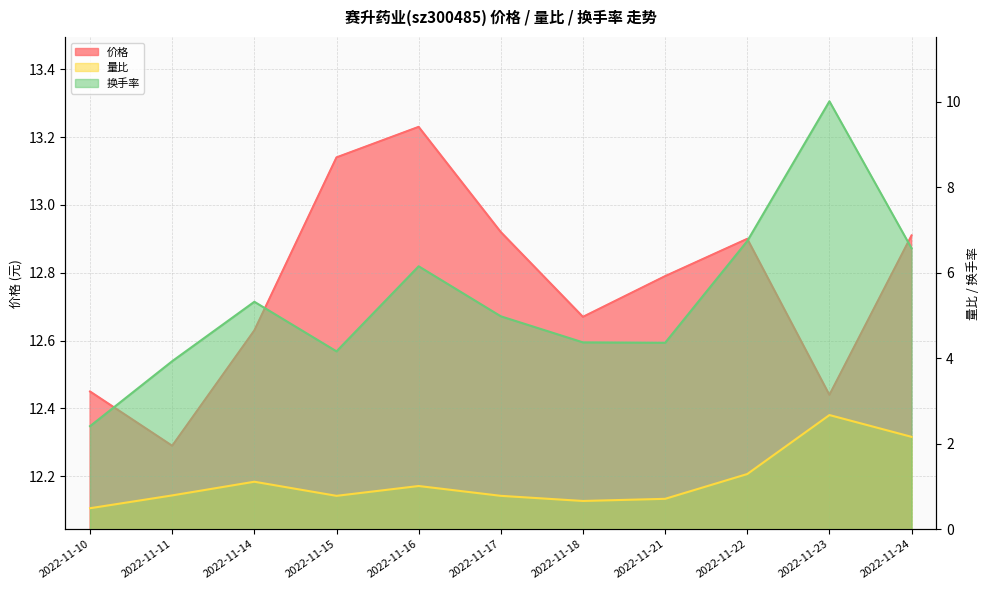

Reading left to right, extract all data points from this chart.

价格: 2022-11-10=12.4	2022-11-11=12.3	2022-11-14=12.6	2022-11-15=13.1	2022-11-16=13.2	2022-11-17=12.9	2022-11-18=12.7	2022-11-21=12.8	2022-11-22=12.9	2022-11-23=12.4	2022-11-24=12.9
量比: 2022-11-10=0.5	2022-11-11=0.8	2022-11-14=1.1	2022-11-15=0.8	2022-11-16=1.0	2022-11-17=0.8	2022-11-18=0.7	2022-11-21=0.7	2022-11-22=1.3	2022-11-23=2.7	2022-11-24=2.2
换手率: 2022-11-10=2.4	2022-11-11=3.9	2022-11-14=5.3	2022-11-15=4.2	2022-11-16=6.2	2022-11-17=5.0	2022-11-18=4.4	2022-11-21=4.4	2022-11-22=6.7	2022-11-23=10.0	2022-11-24=6.6